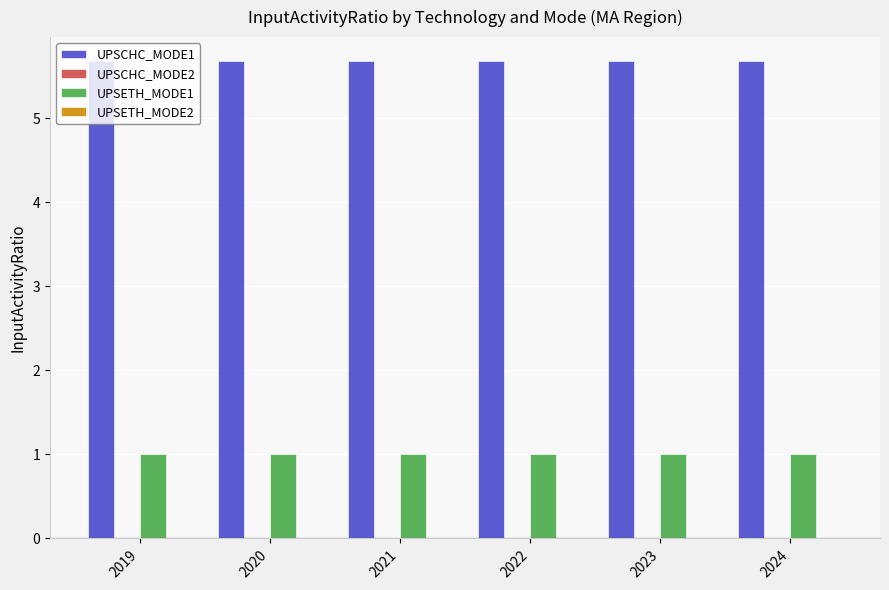

What is the difference between the highest and lowest values at 2019?

4.7